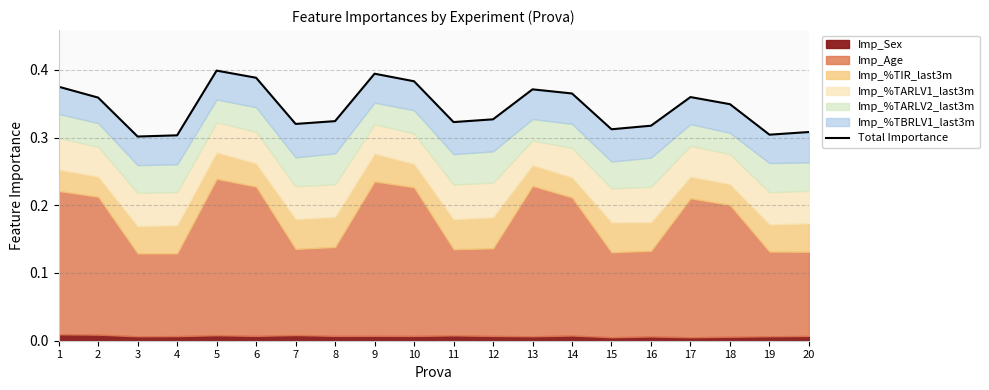

What is the value of the 9th point from the left?

0.4